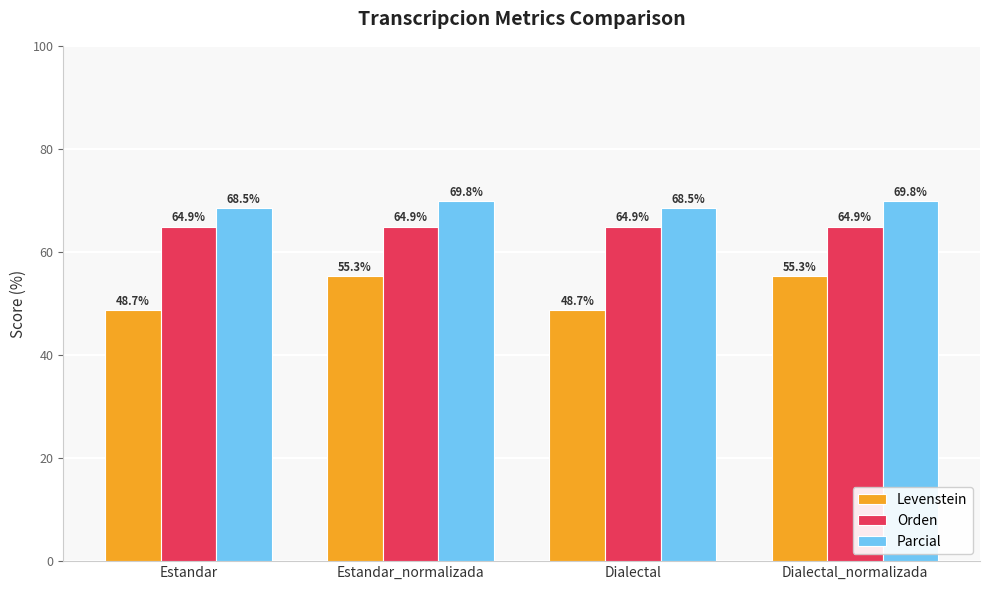

At which label does Levenstein first exceed 55?

Estandar_normalizada